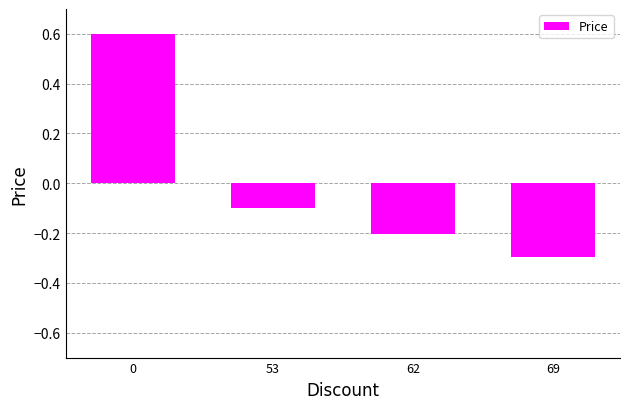

How many categories are shown in the chart?

4